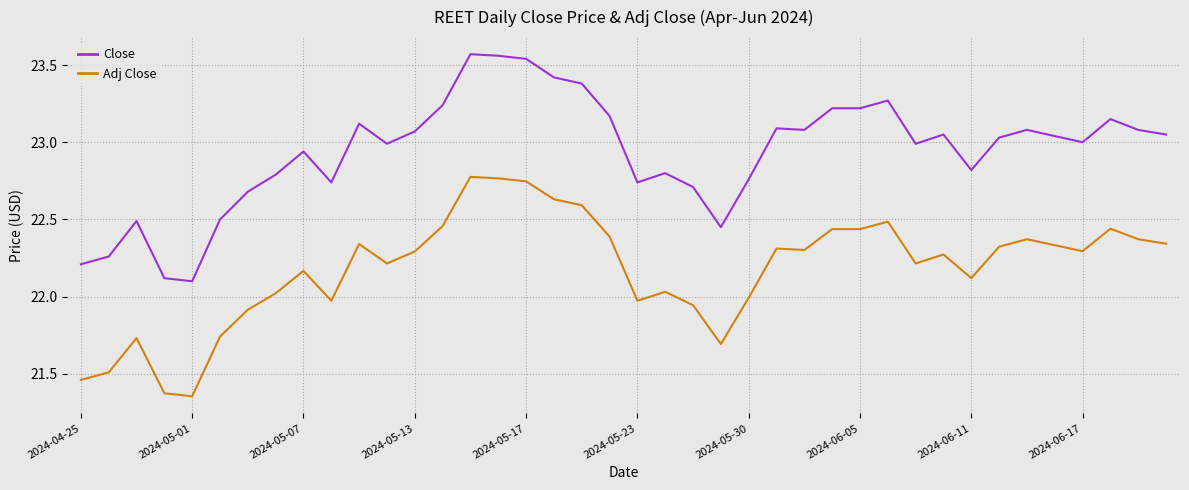

List the series in order of their overall mean, highest first.

Close, Adj Close